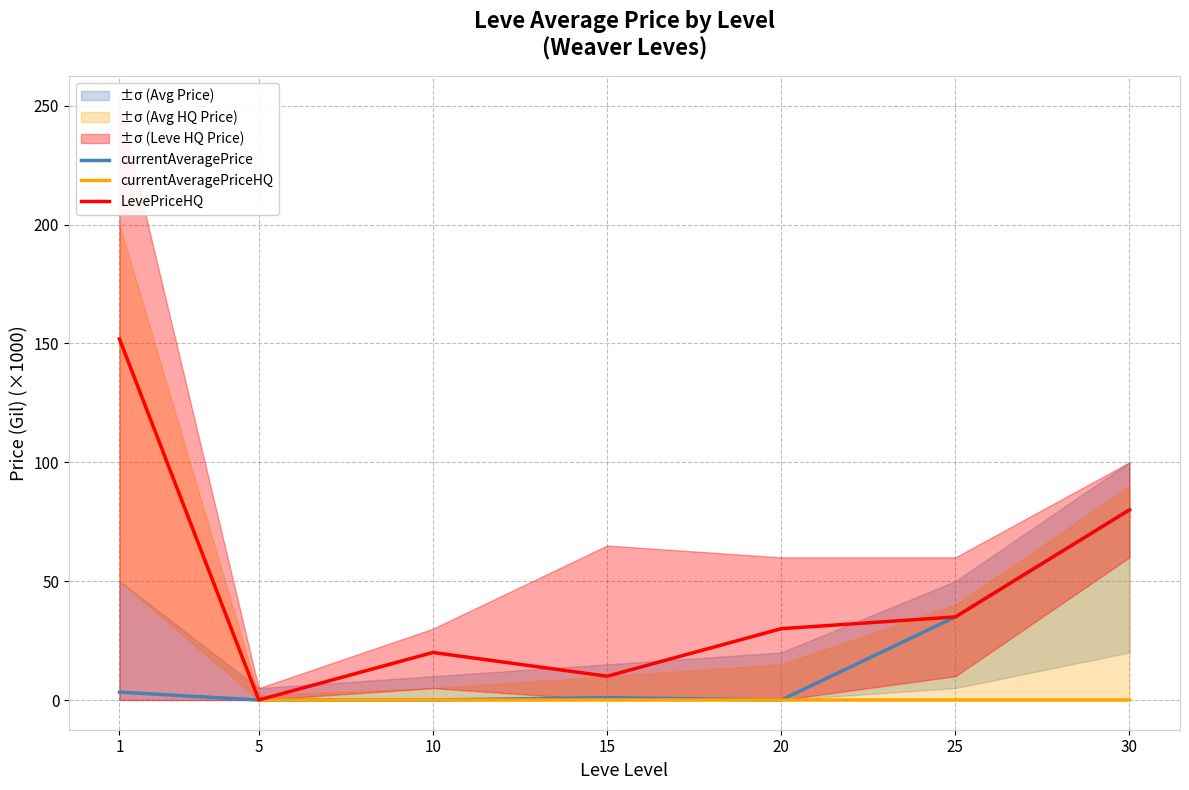

How many lines are shown in the chart?

3